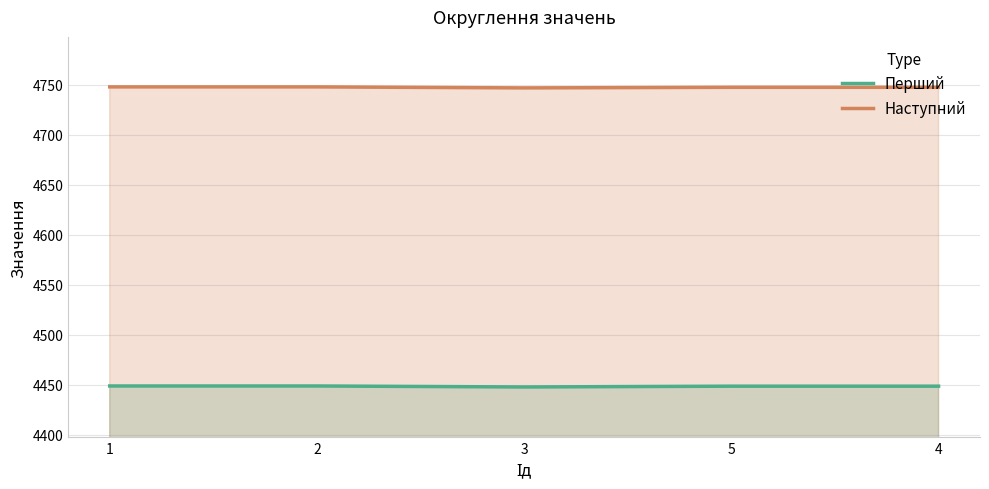

Count the Наступний values in the range 4747 to 4748.

5